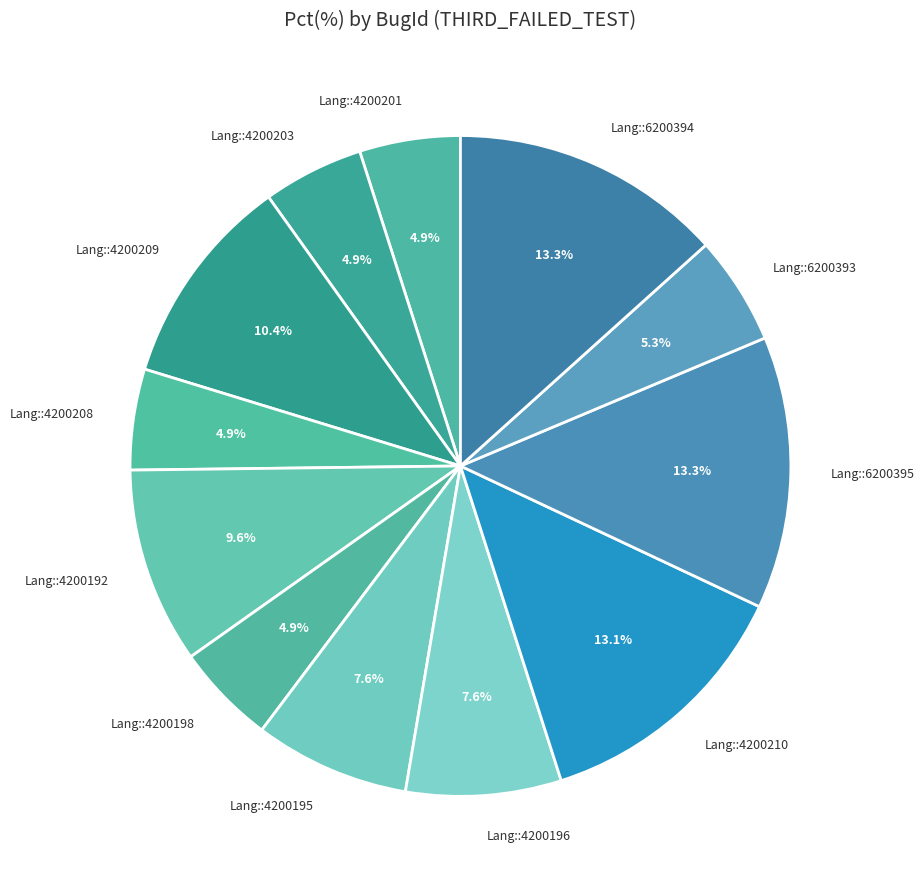

Does Lang::6200395 represent more than half of the total?

No